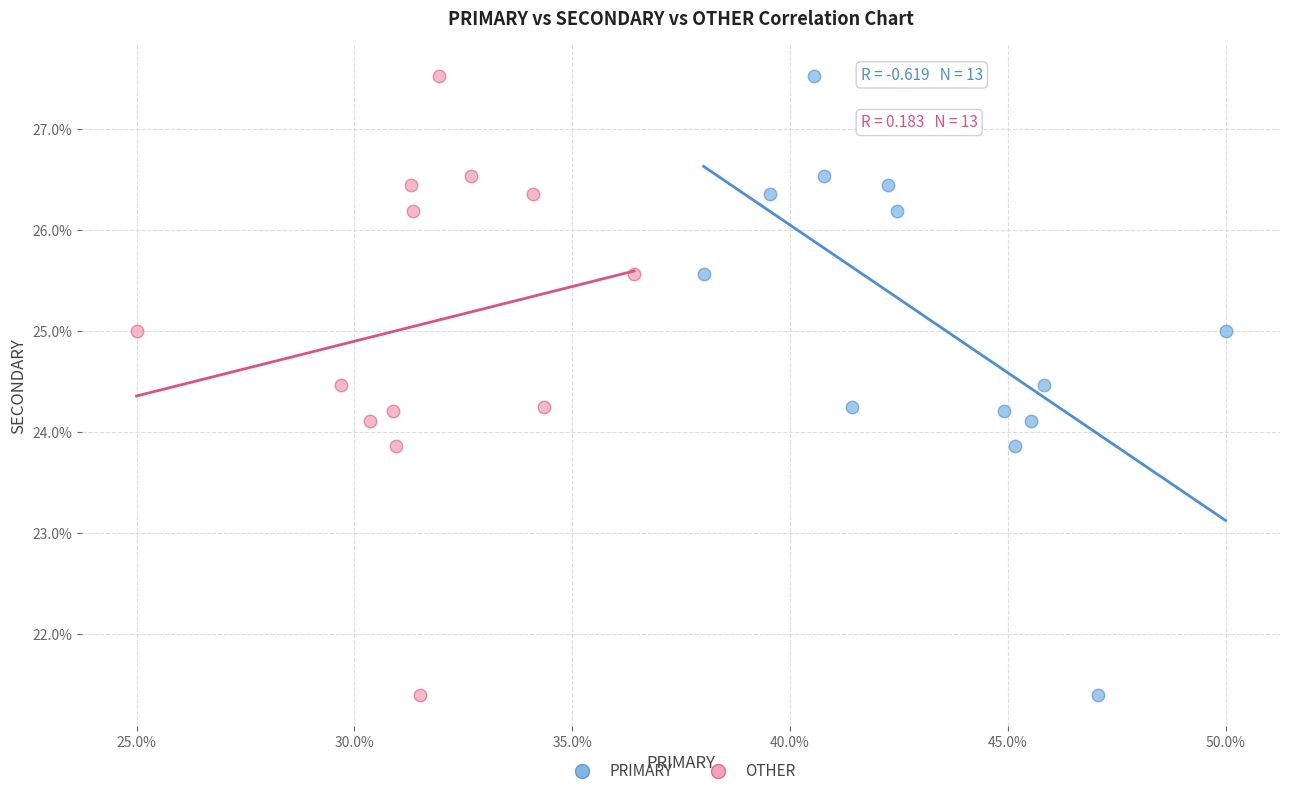

What are all the series names shown in the legend?

PRIMARY, OTHER